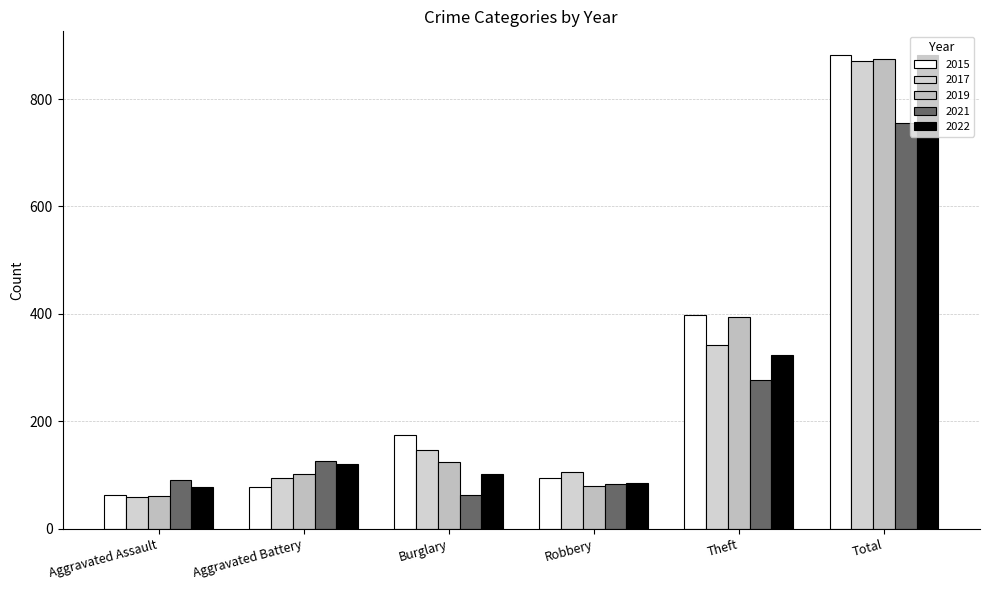

Reading left to right, what are all the values shown in this chart?

2015: 62	77	174	95	398	882
2017: 59	95	146	106	342	870
2019: 61	101	125	80	394	875
2021: 91	126	62	83	277	755
2022: 78	121	102	85	323	882